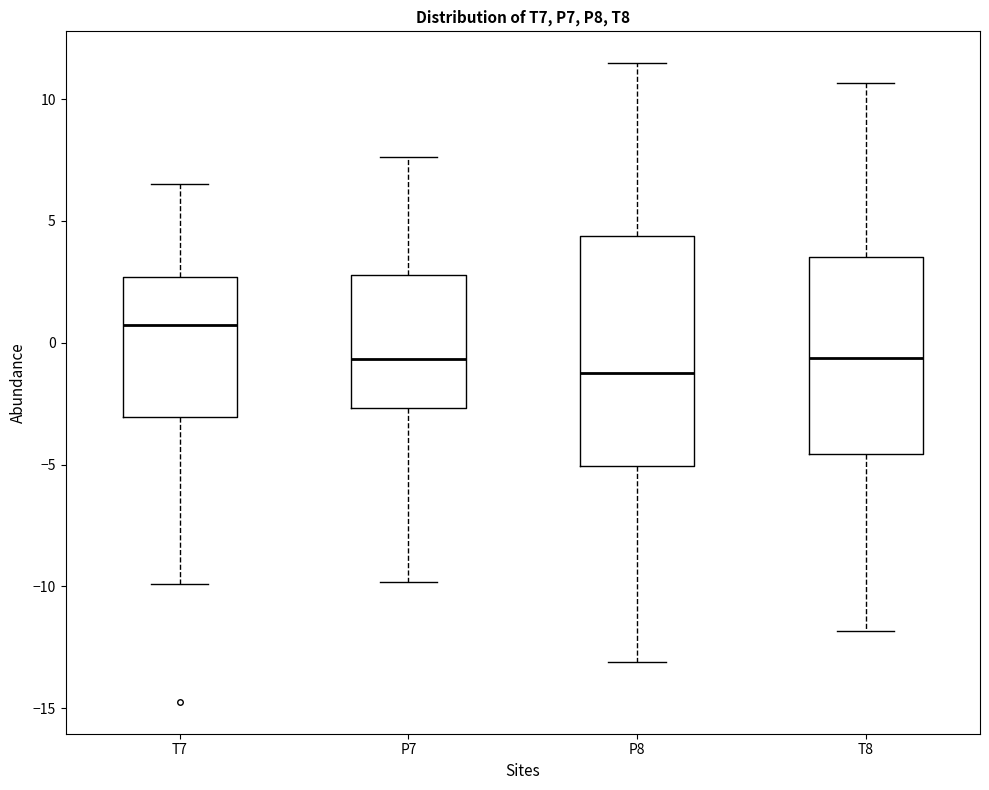

Reading left to right, read every box against the y-axis: the position of its median line, the range the box covers, and the ends of its whiskers. The values are not printed on the chart, so give them approximately, as read against the axis.

T7: median 0.5, box -3.0 to 2.5, whiskers -10.0 to 6.5
P7: median -0.5, box -2.5 to 3.0, whiskers -10.0 to 7.5
P8: median -1.0, box -5.0 to 4.5, whiskers -13.0 to 11.5
T8: median -0.5, box -4.5 to 3.5, whiskers -12.0 to 10.5